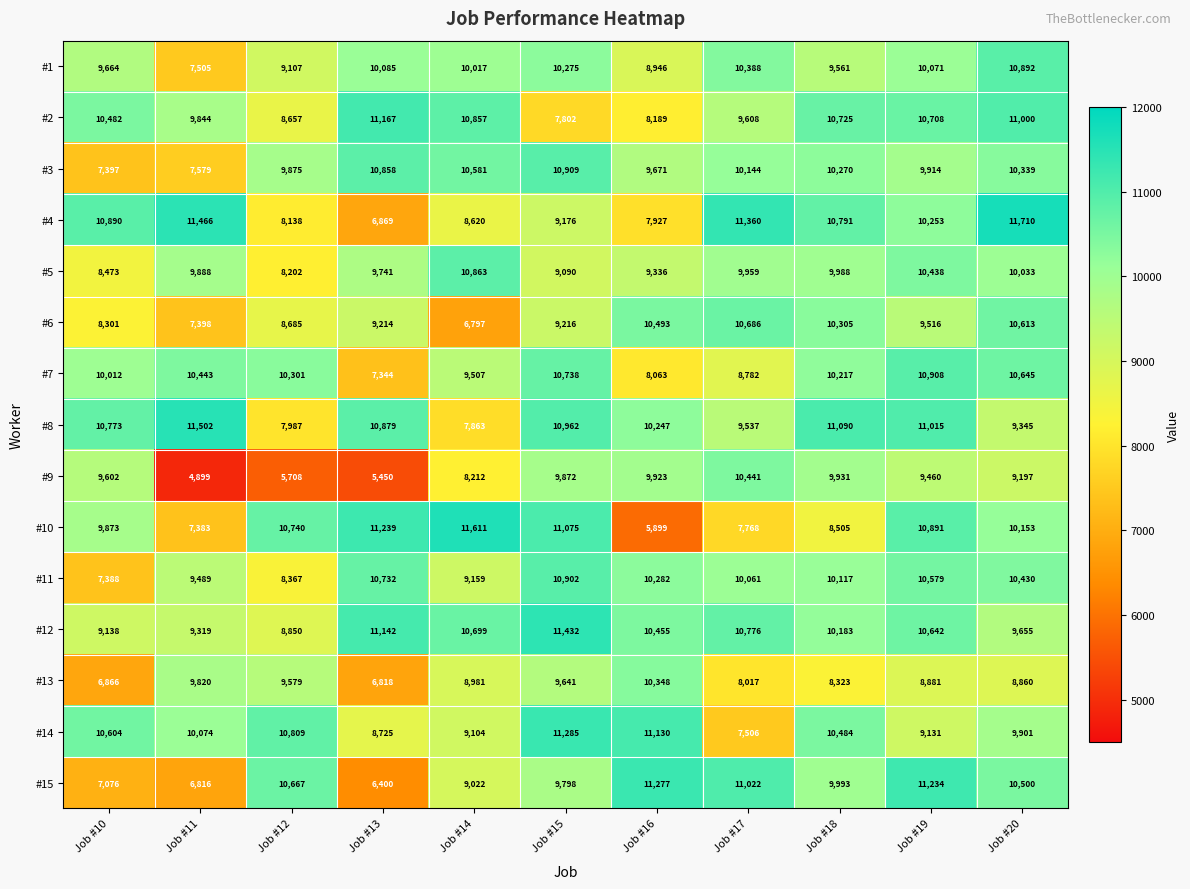

At how many categories does at least one series exceed 8647?

11